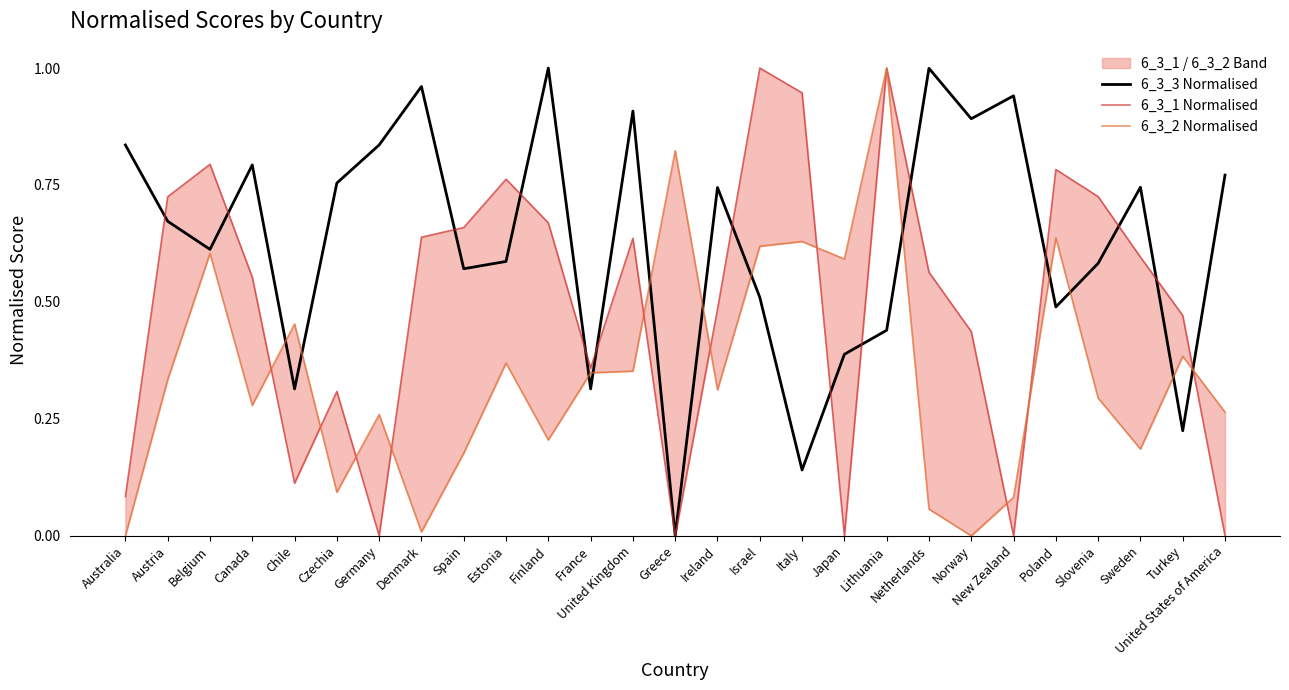

How many intersections are there between 6_3_1 Normalised and 6_3_3 Normalised?

14